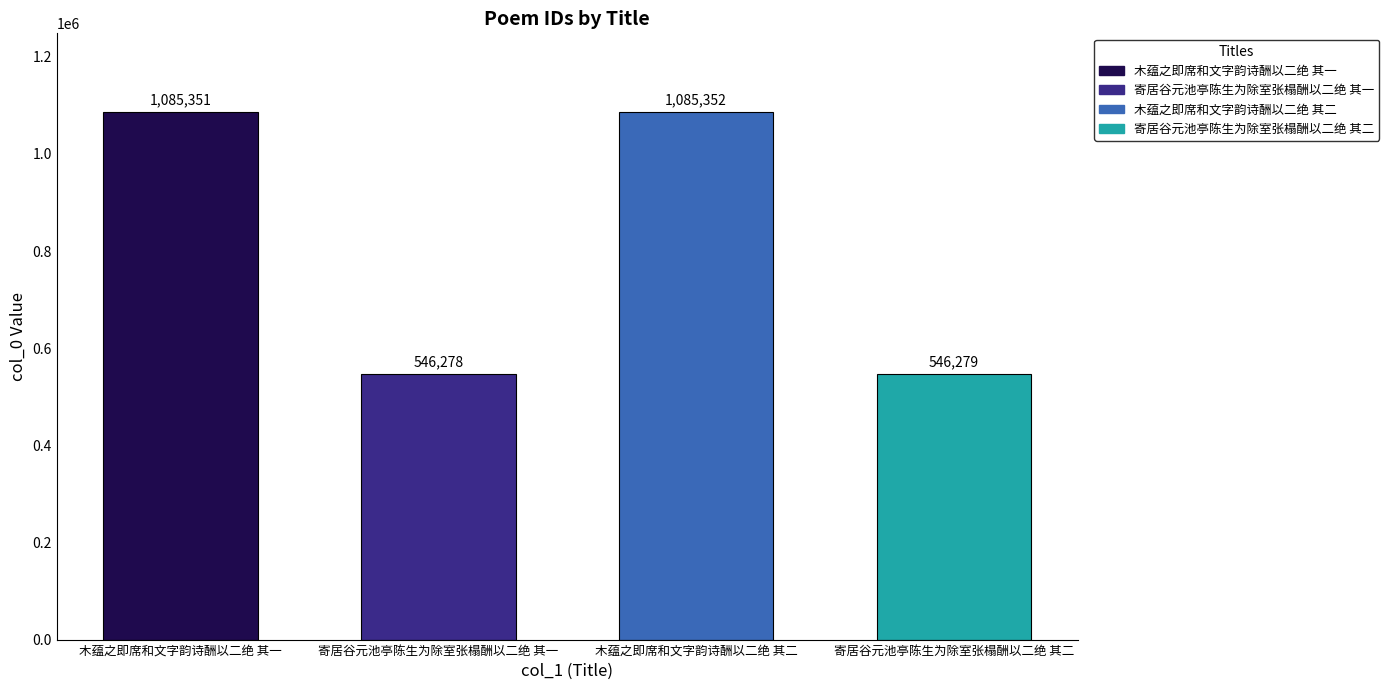

Which category has the lowest value across all series?

寄居谷元池亭陈生为除室张榻酬以二绝 其一